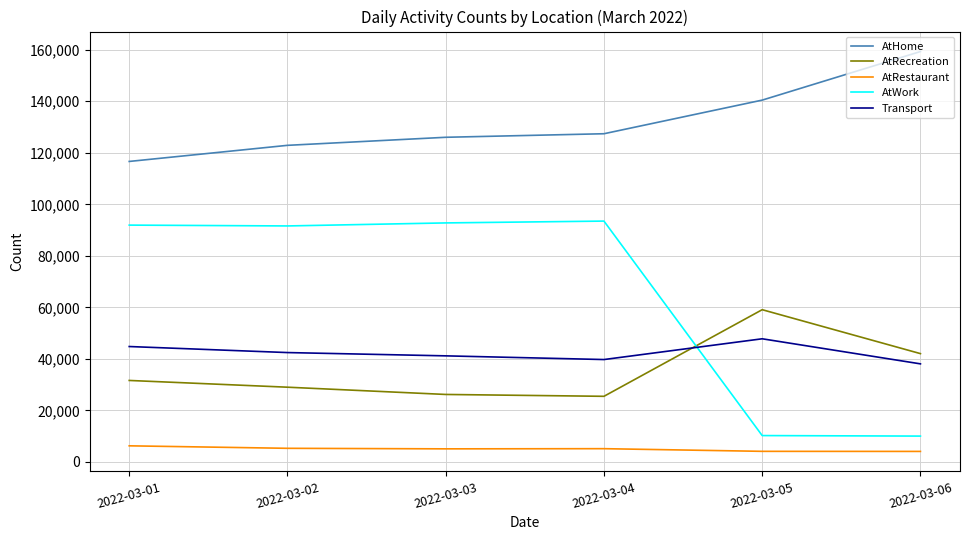

At which label does Transport first exceed 42433?

2022-03-01